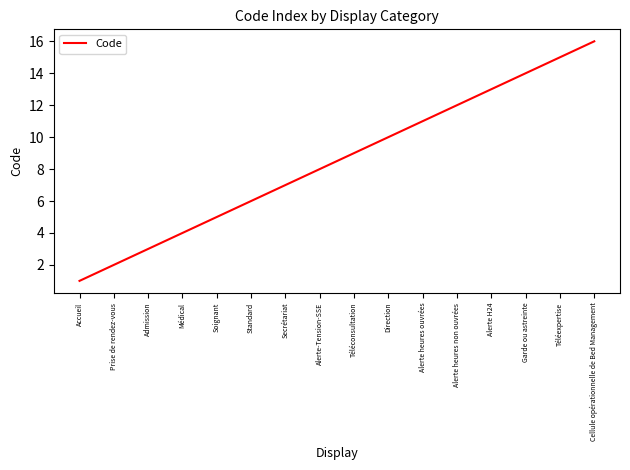

How many series are shown in this chart?

1